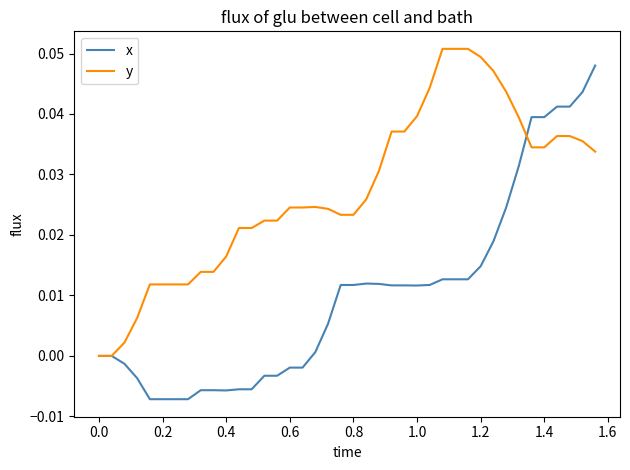

True or false: x and y intersect in this chart.

True